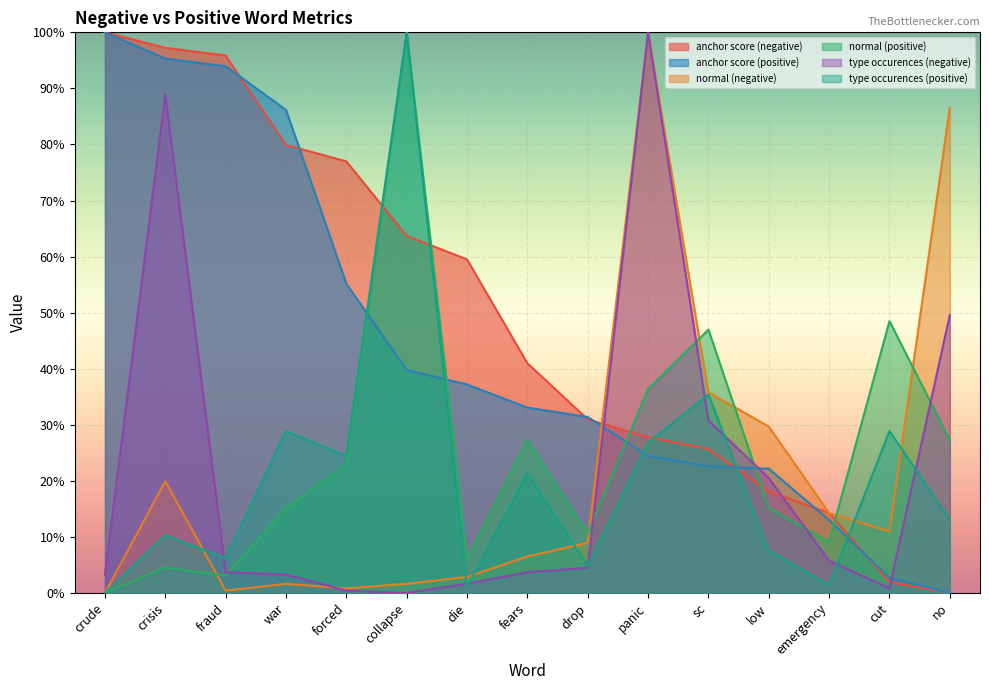

What is the total value across all series at no?

1.8